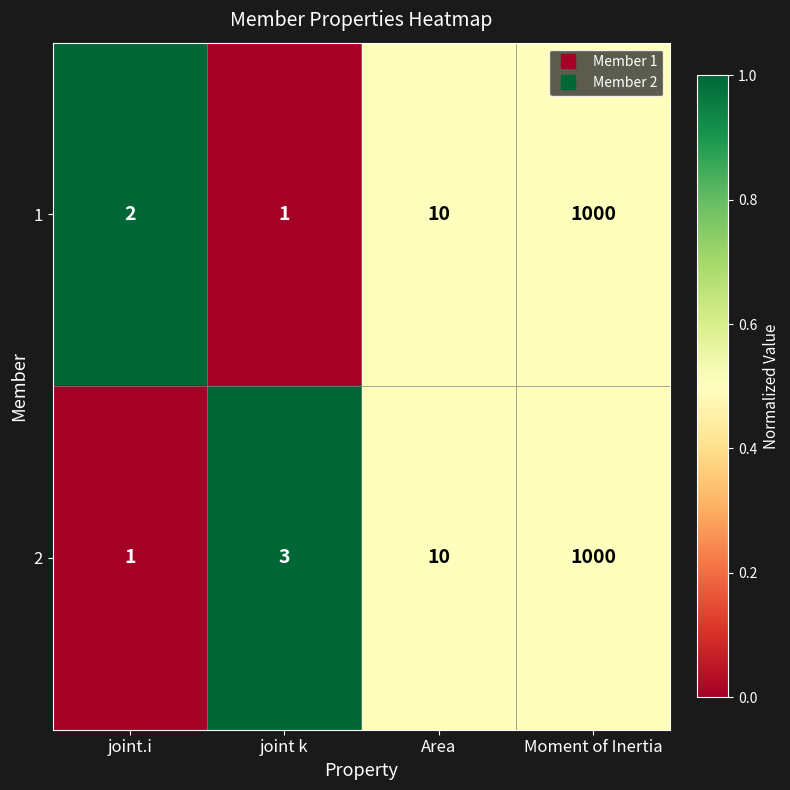

At which category does the chart reach its peak across all series?

Moment of Inertia